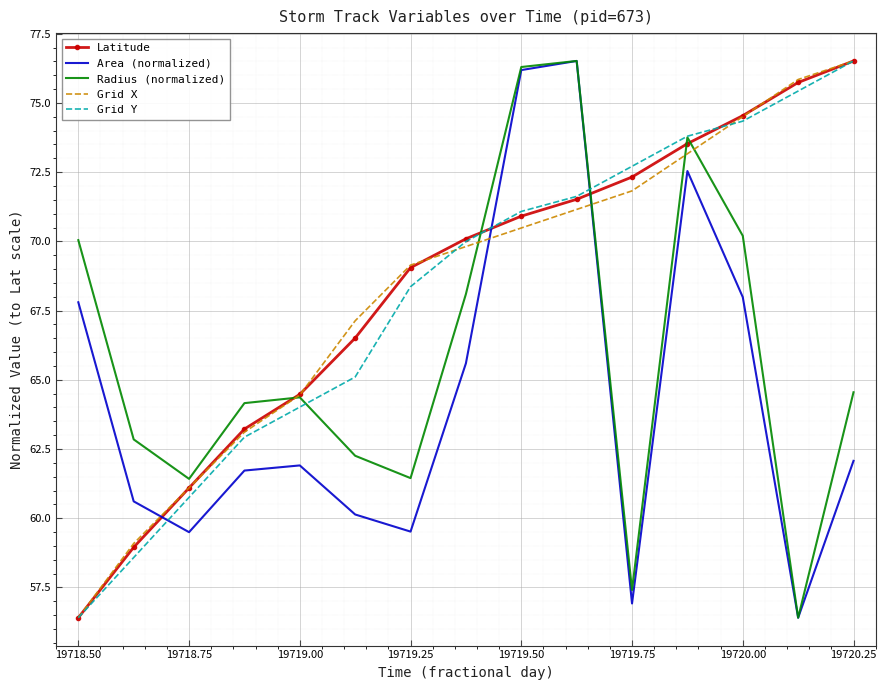

What is the maximum value shown in the chart?

76.5